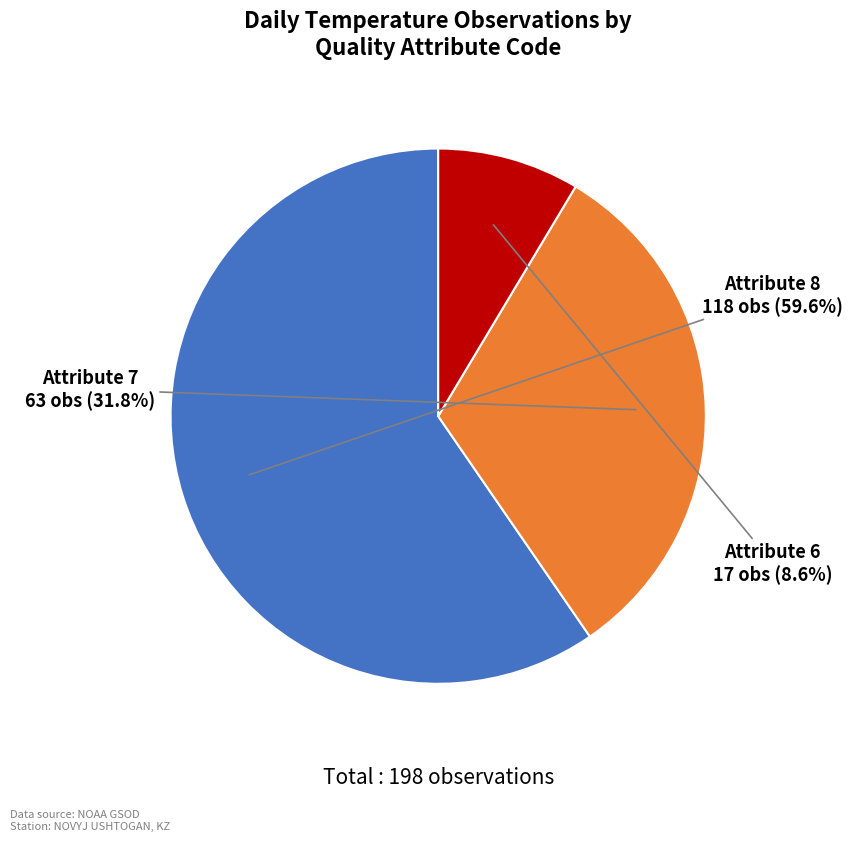

Is there a majority slice in this chart?

Yes